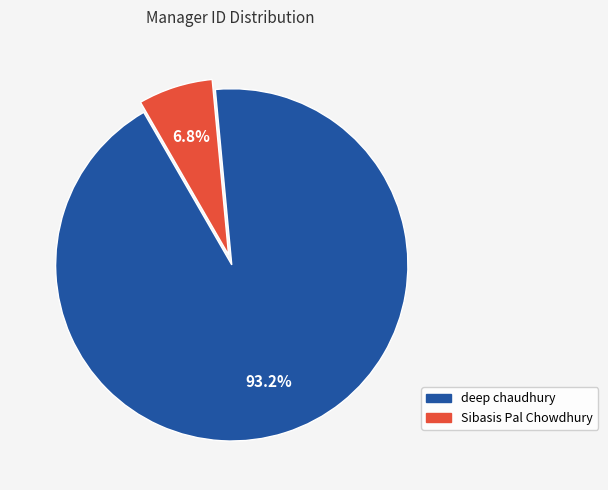

How much of the chart is everything except deep chaudhury?

6.8%